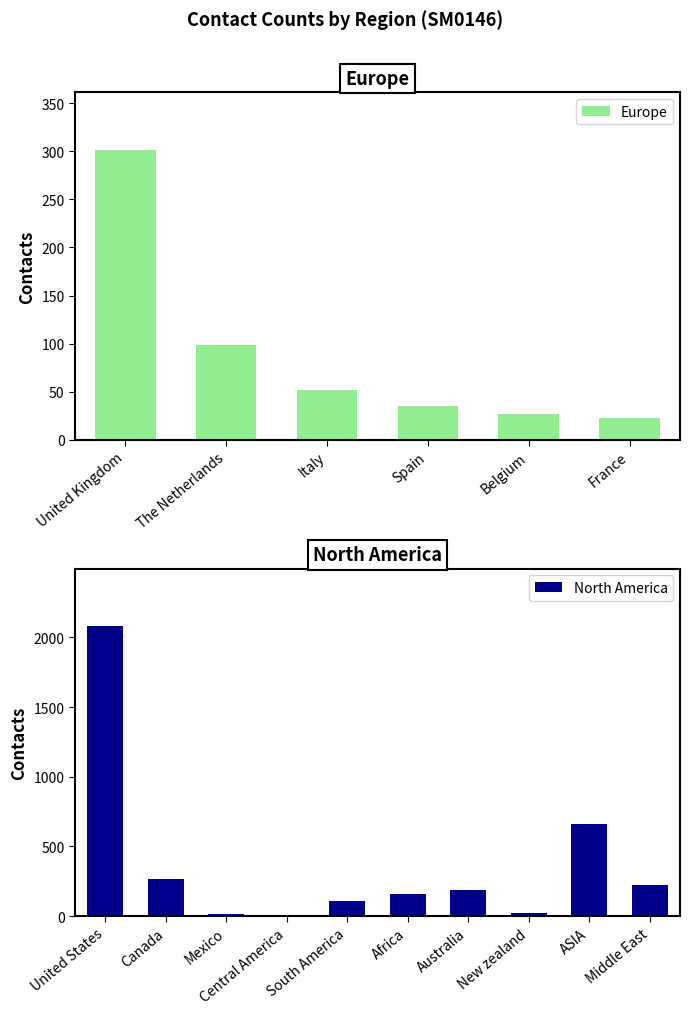

What is the difference between the second highest and minimum values in the North America series?

651